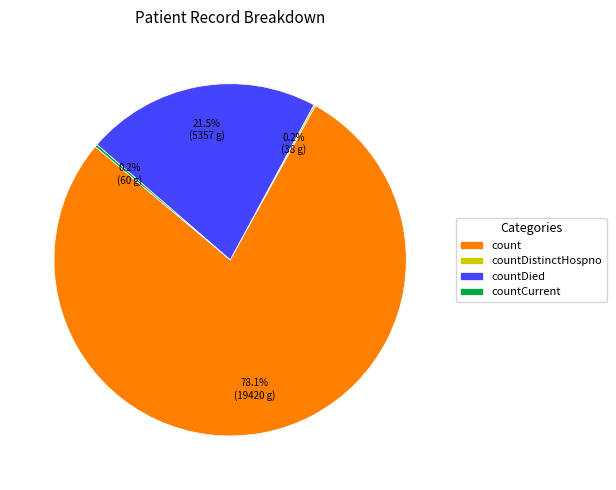

Does any single category account for the majority?

Yes